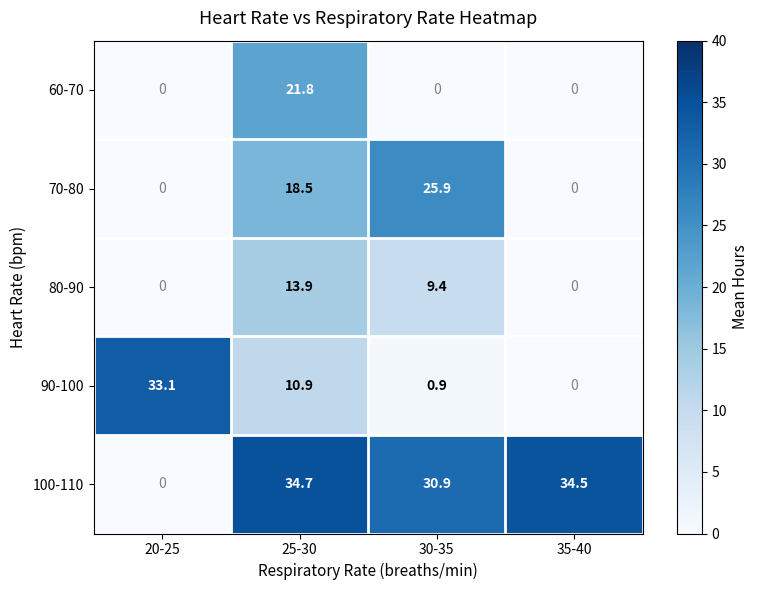

Rank the series by their maximum value, from highest to lowest.

100-110, 90-100, 70-80, 60-70, 80-90